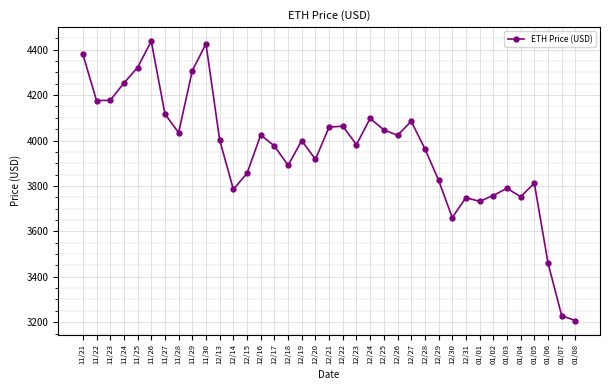

Where is the first local maximum?

11/26